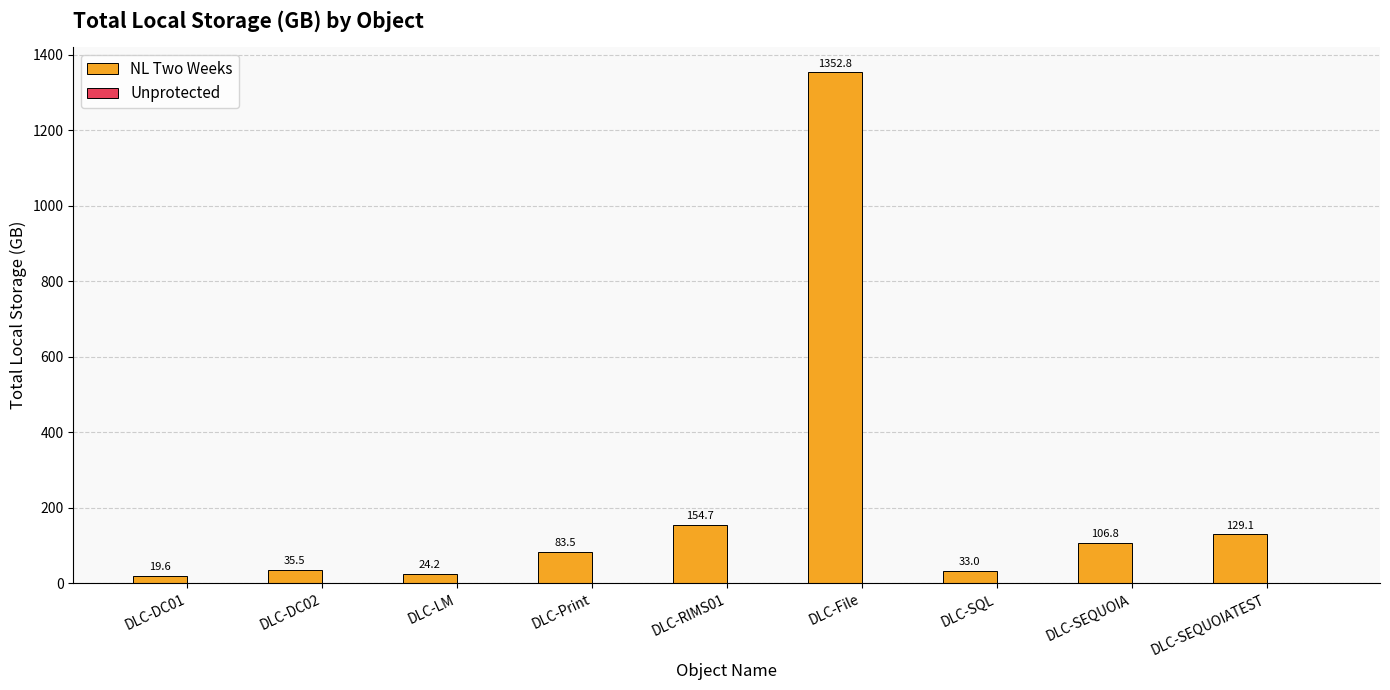

At which label is the value closest to 686?

DLC-RIMS01